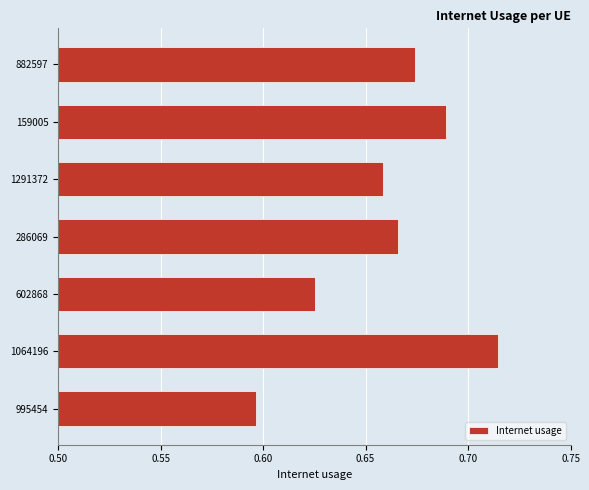

How many categories are shown in the chart?

7